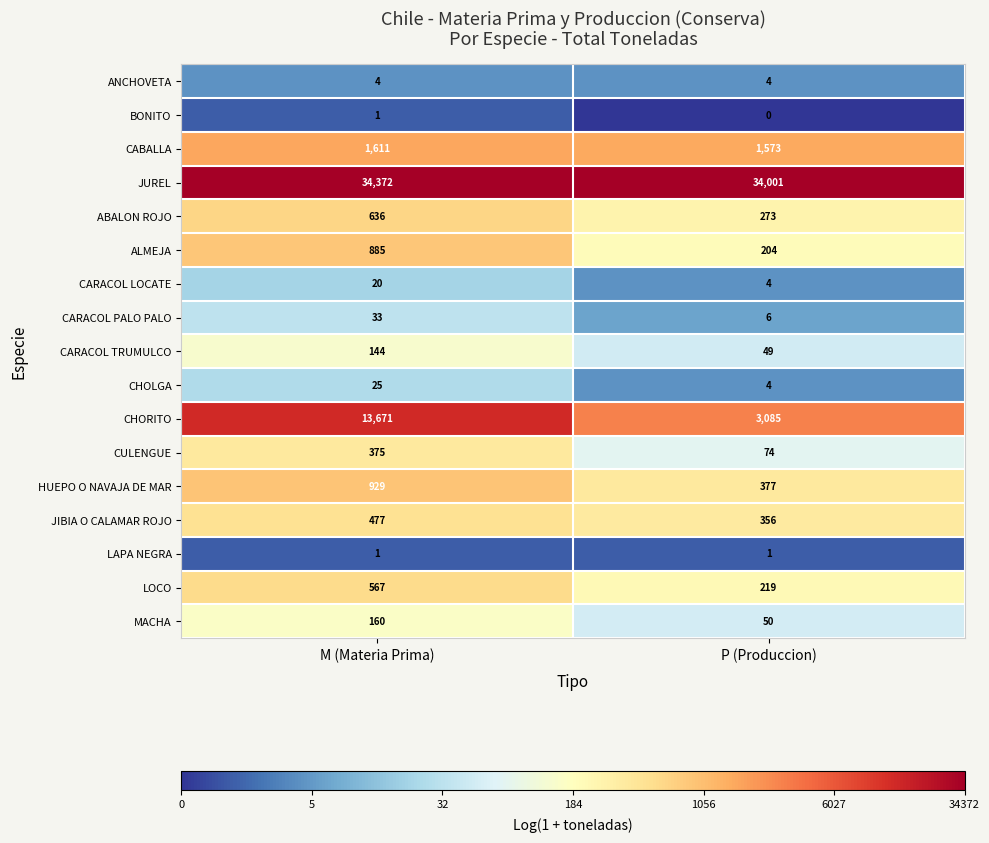

At which category does the chart reach its peak across all series?

M (Materia Prima)